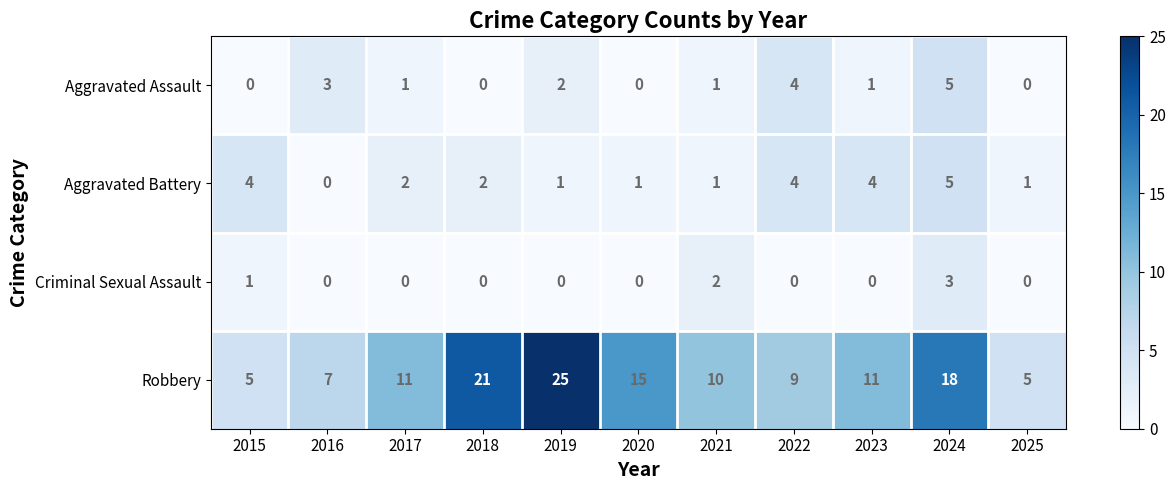

Is the value of Criminal Sexual Assault at 2020 greater than the value of Robbery at 2025?

No